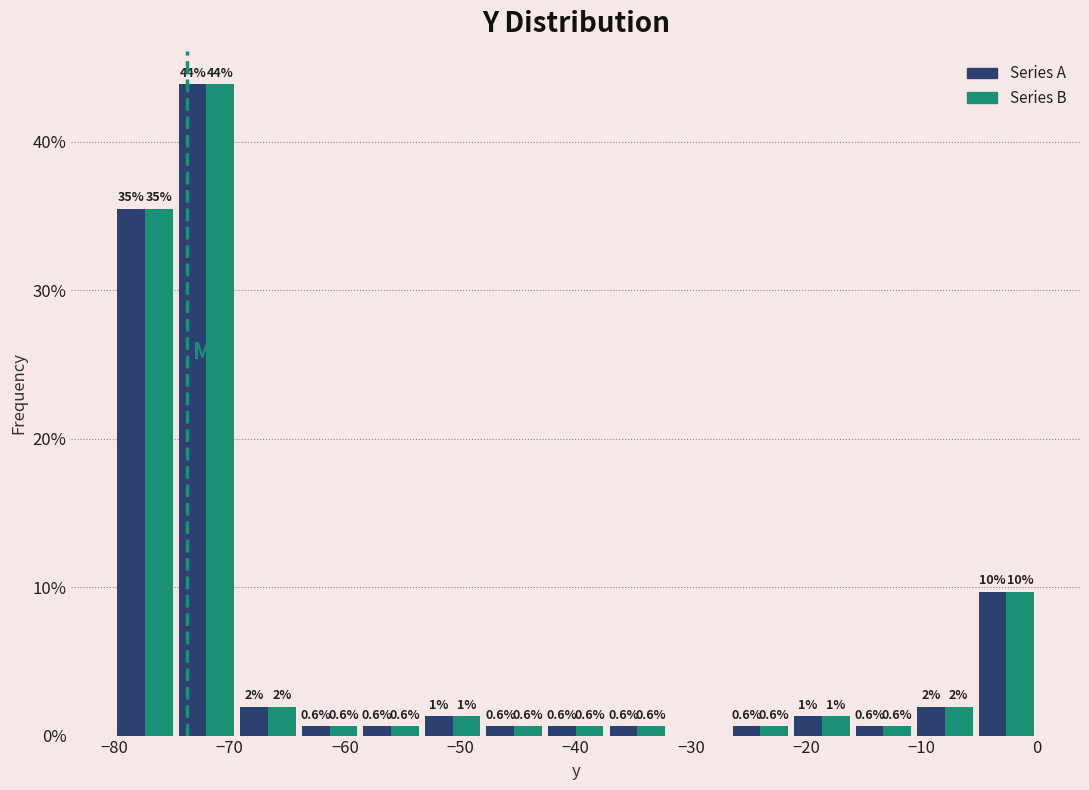

In the Series A series, which range on the x-axis has the tallest bar?

-75 to -69